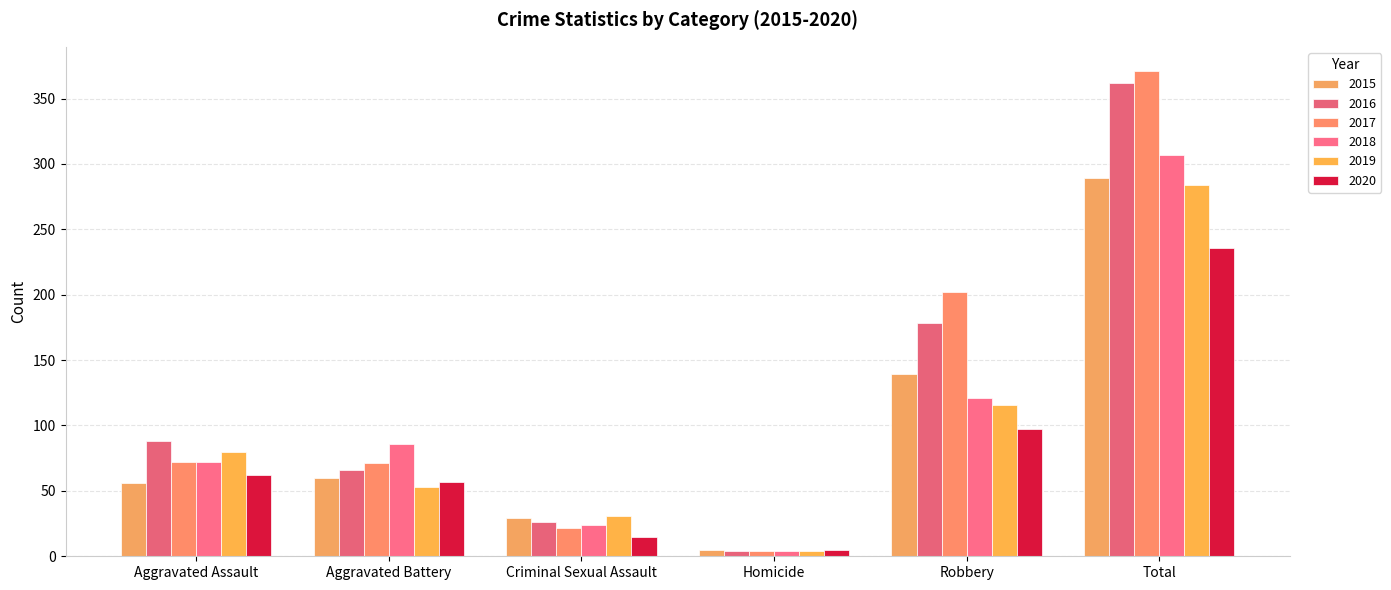

What is the greatest value displayed?

371